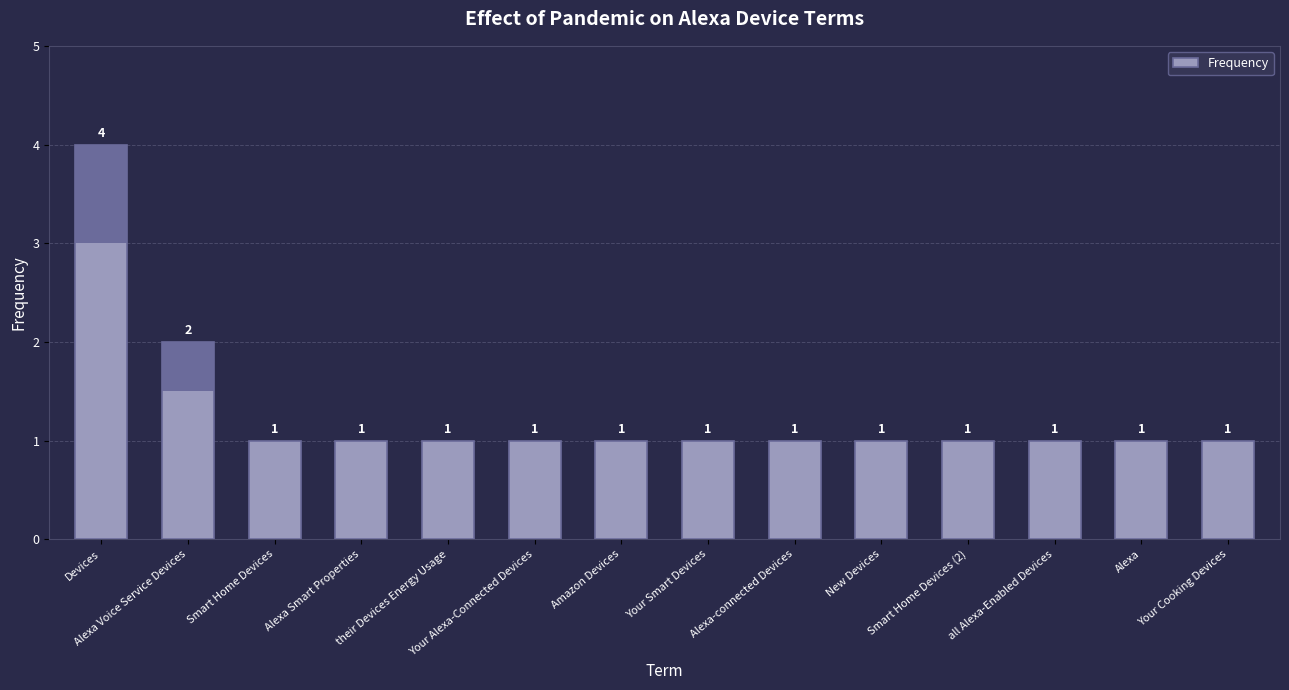

What is the smallest value displayed?

1